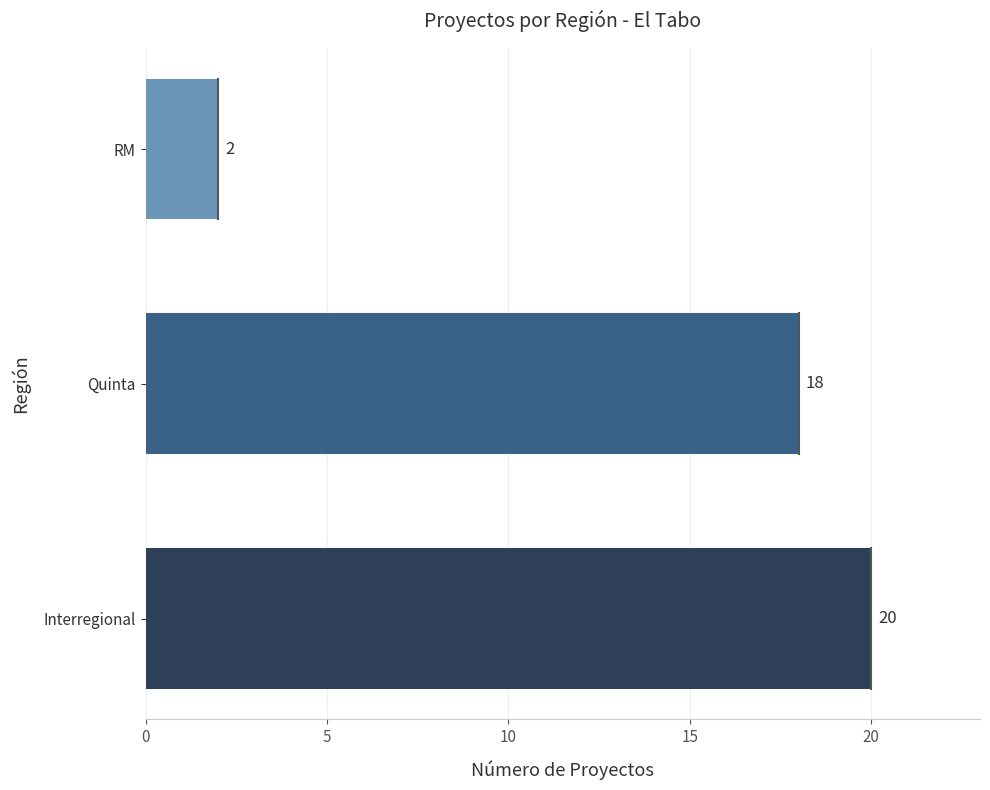

How many bars are there in total?

3